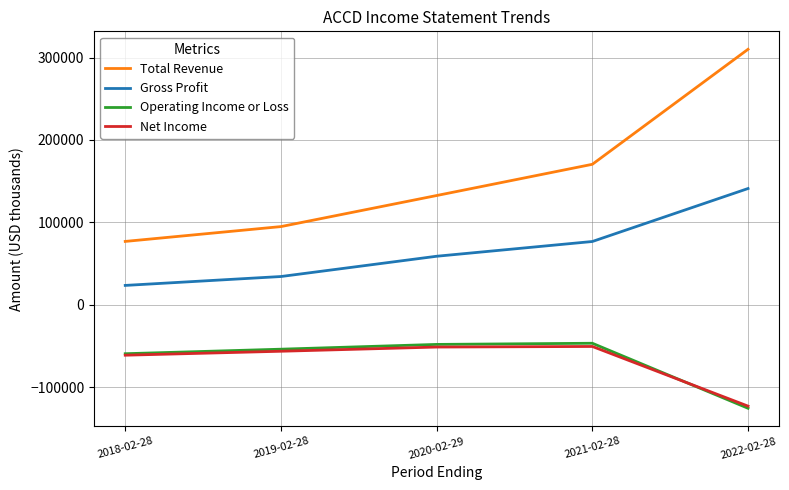

What value does the Net Income series have at 2021-02-28?

-50700